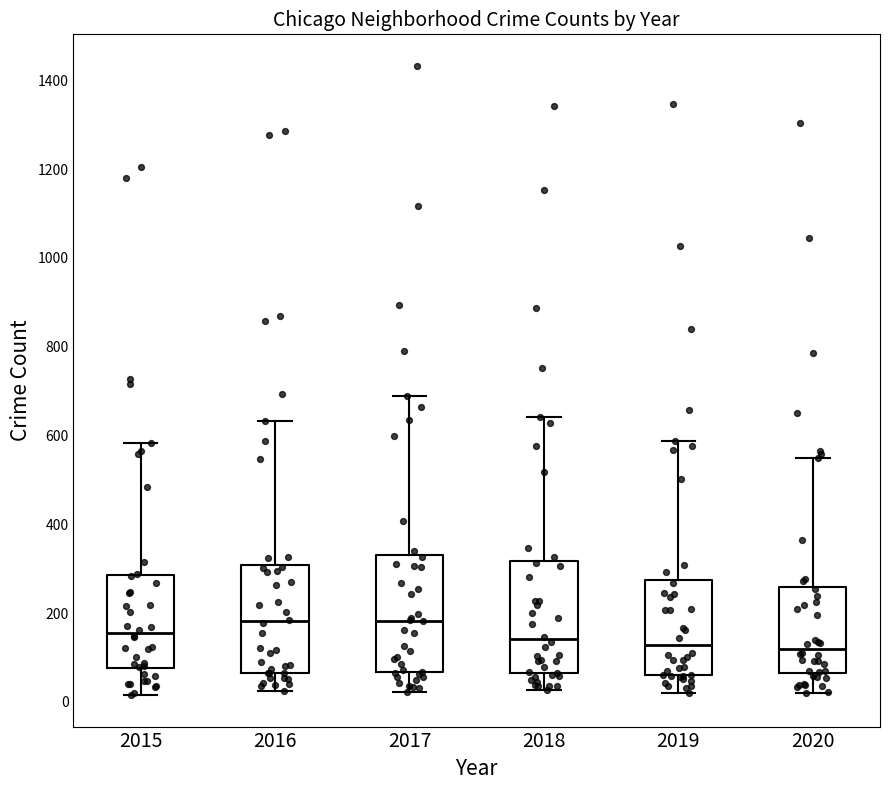

Where is the upper edge of the box at x = 2018 on the y-axis? The values are not printed on the chart, so give them approximately, as read against the axis.

320